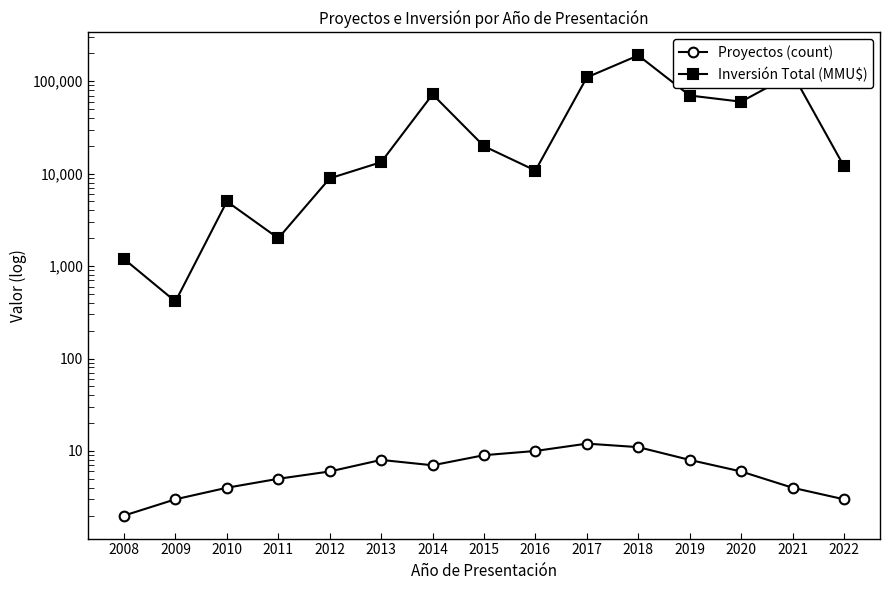

What is the value of the Proyectos (count) point at the 14th from the left?

4